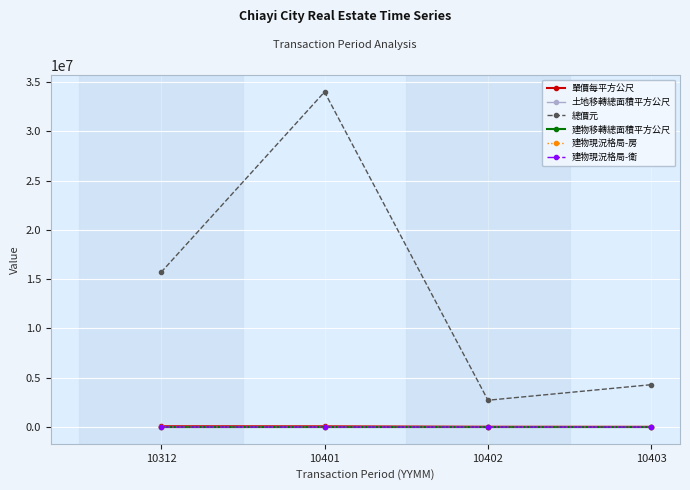

Which series has the largest range (max minus min)?

總價元